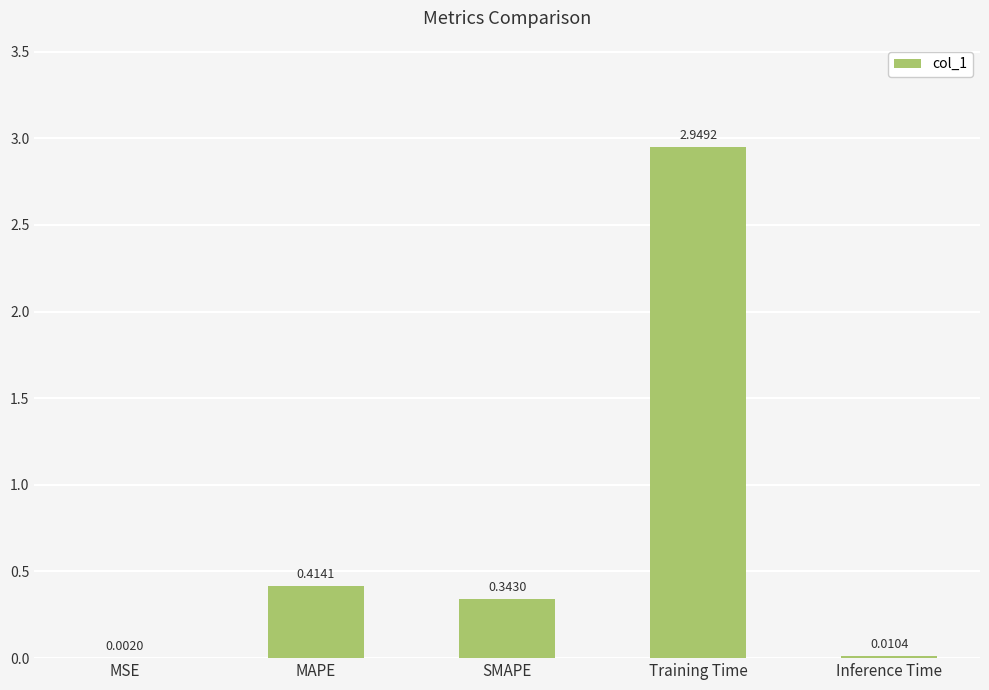

What is the change in value from MAPE to Inference Time?

-0.4